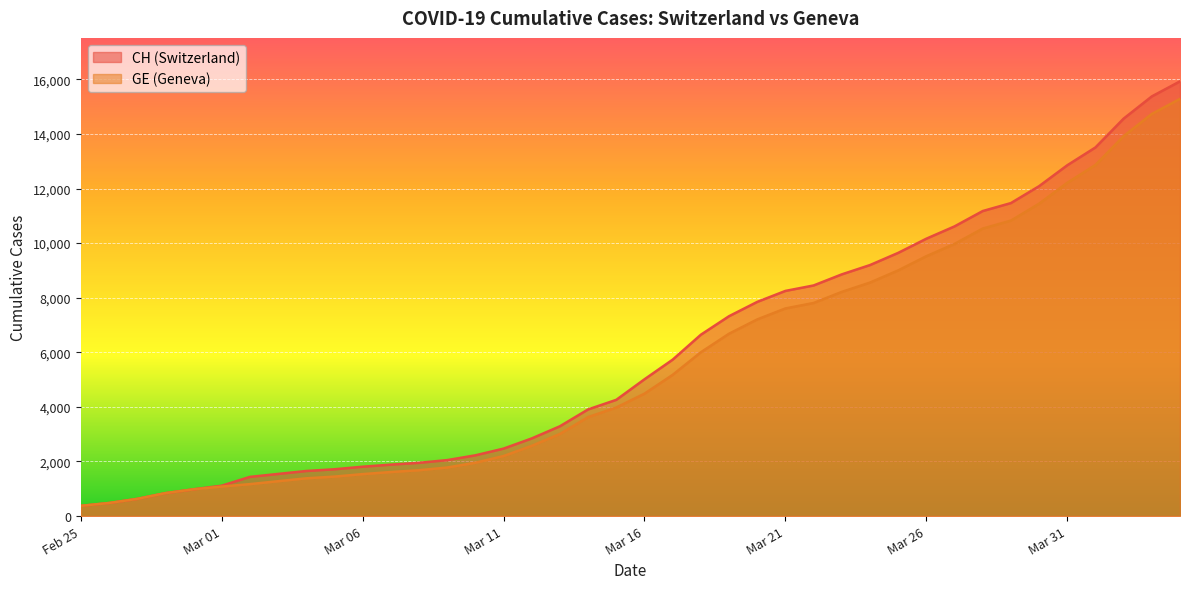

What is the spread (max minus min) of values at Mar 16?

527